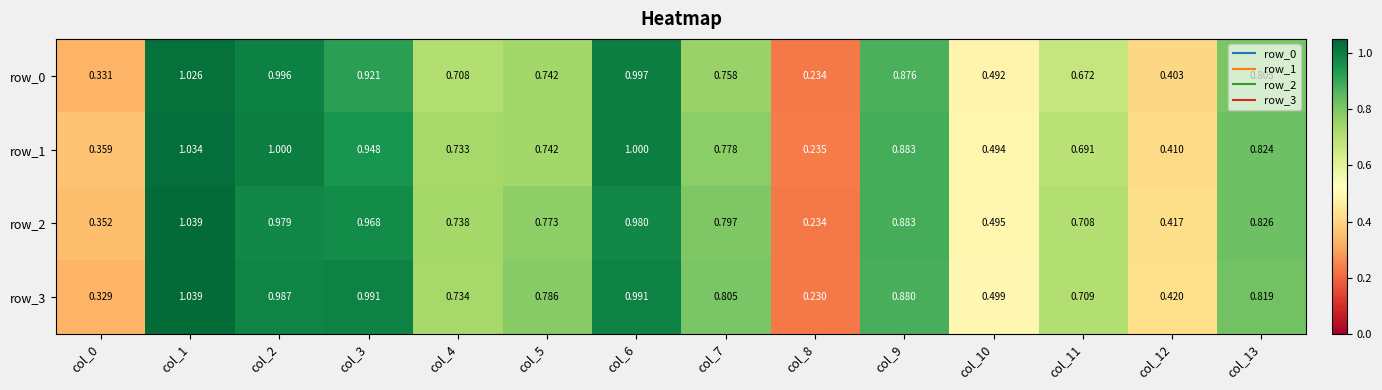

Is the value of row_2 at col_9 greater than the value of row_3 at col_2?

No